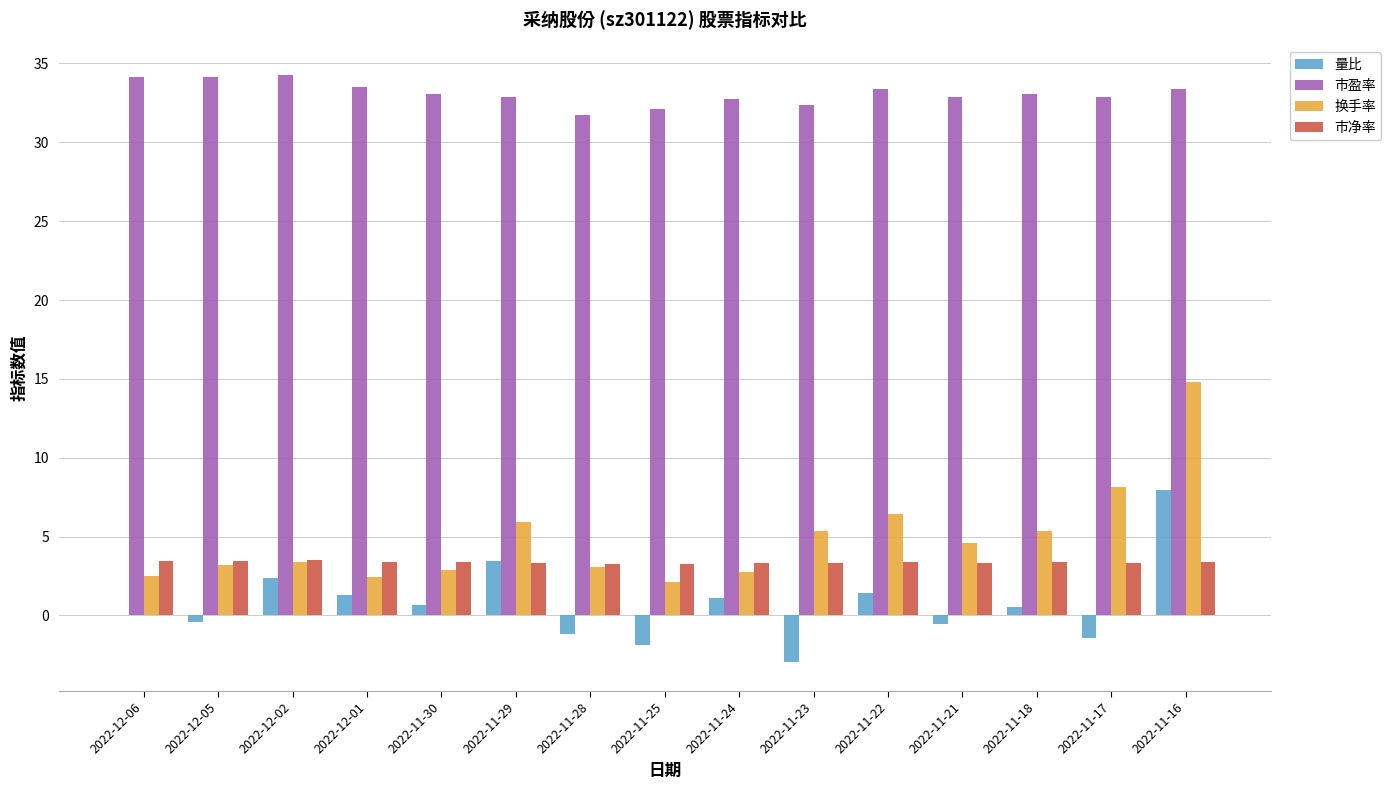

Are the bars grouped side by side (vs. stacked)?

Yes